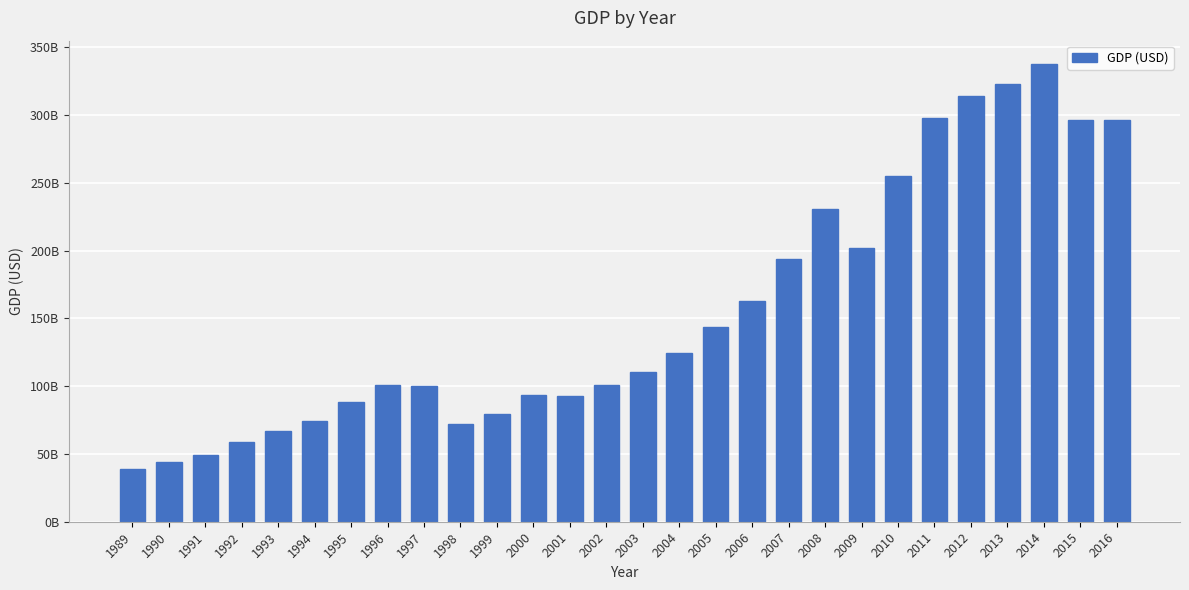

List the labels in order of value, smallest first.

1989, 1990, 1991, 1992, 1993, 1998, 1994, 1999, 1995, 2001, 2000, 1997, 2002, 1996, 2003, 2004, 2005, 2006, 2007, 2009, 2008, 2010, 2015, 2016, 2011, 2012, 2013, 2014